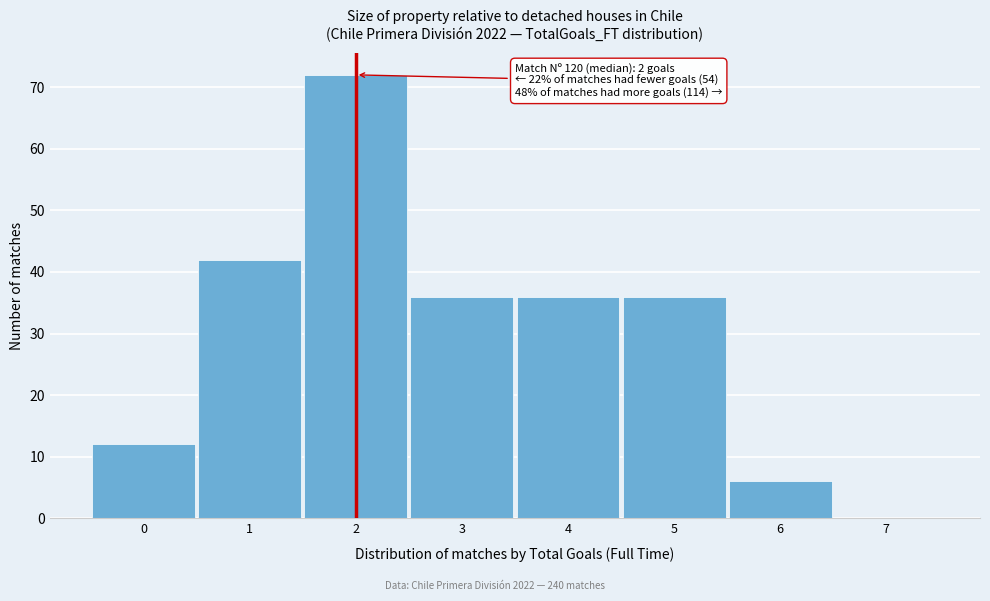

Which range on the x-axis has the tallest bar?

1.5 to 2.5